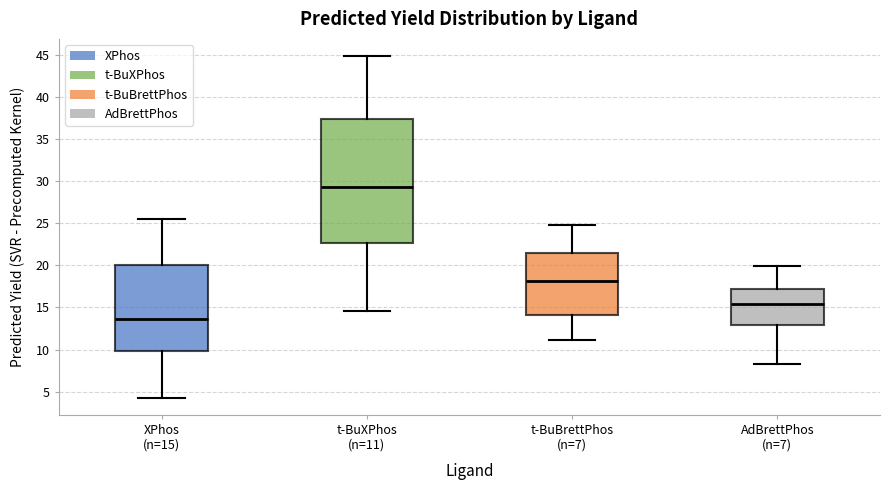

Which box's median line is the lowest?

XPhos (n=15)